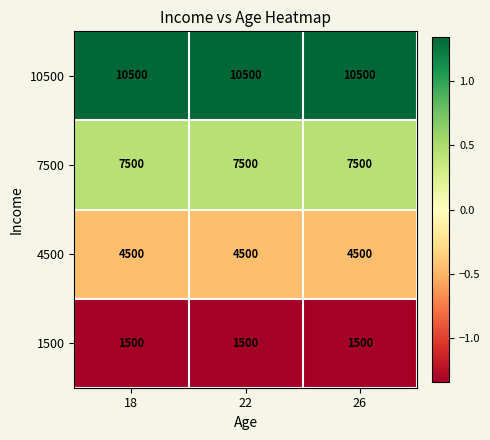

Is it true that 4500 equals 4500 at 26?

True